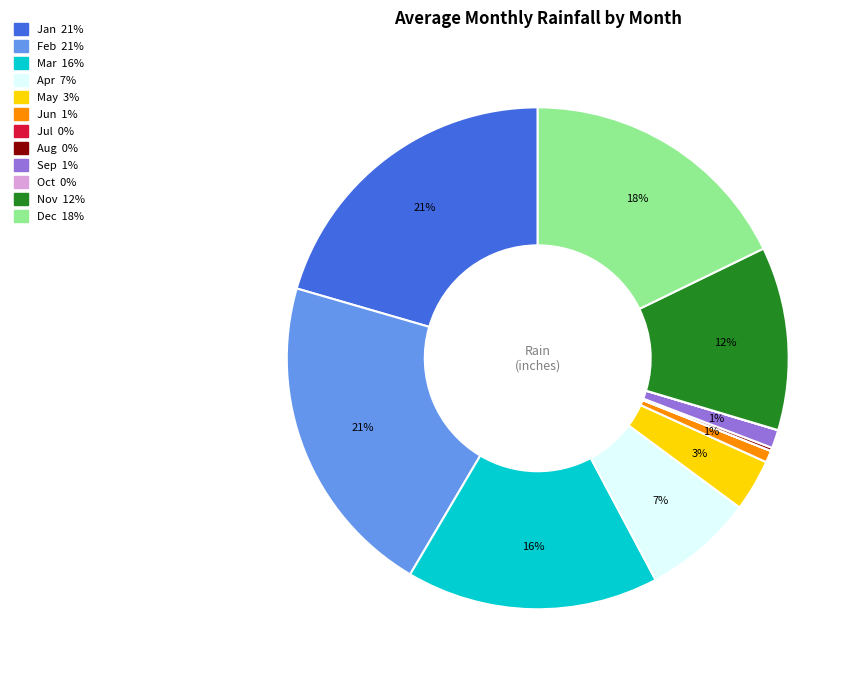

True or false: Apr accounts for 7% of the total.

True